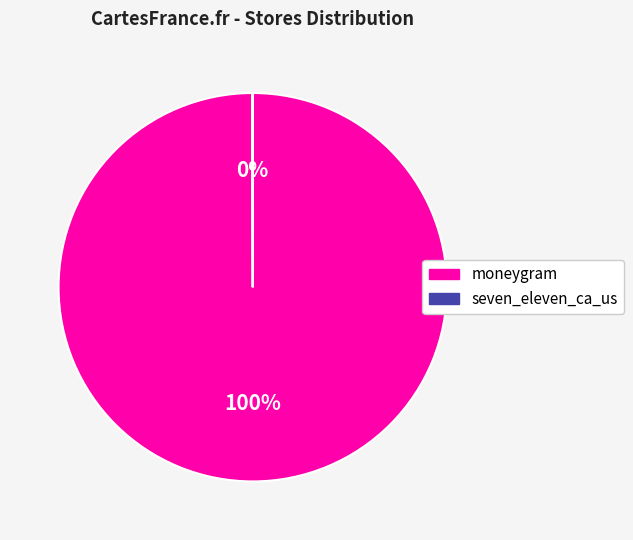

True or false: moneygram accounts for 100% of the total.

True